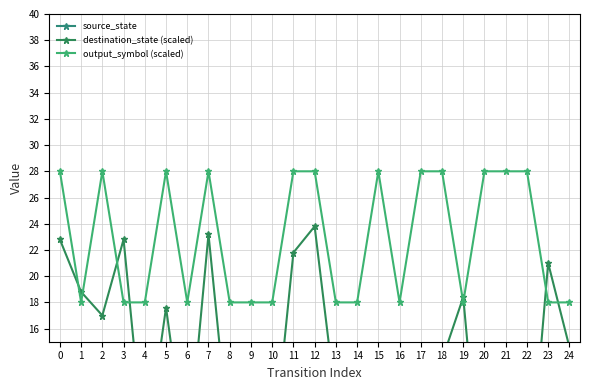

What is the value of the output_symbol (scaled) point at the 22nd from the left?

28